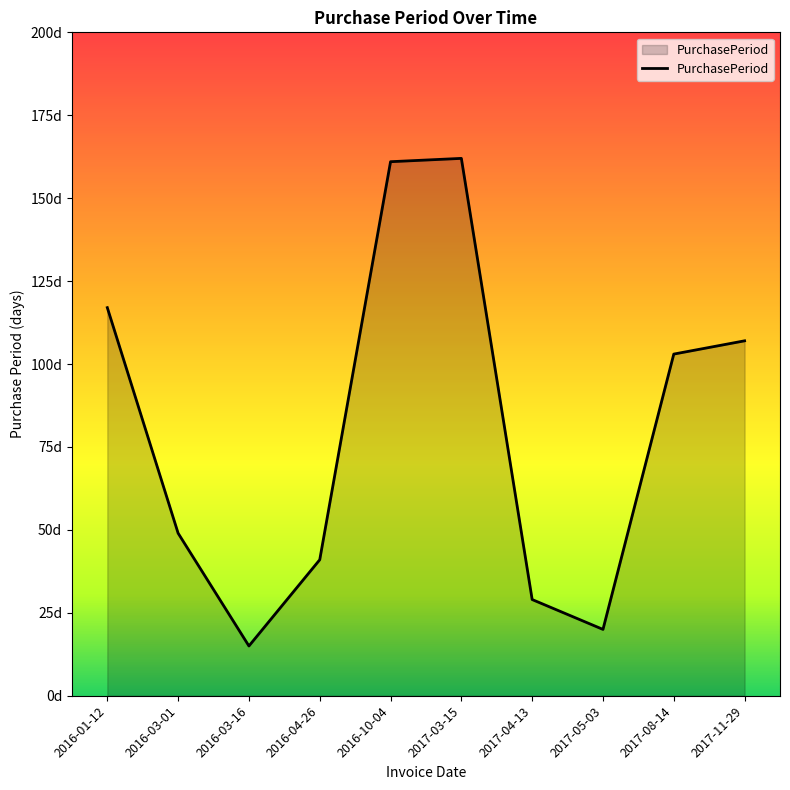

Is this an area chart (filled region under the line)?

Yes